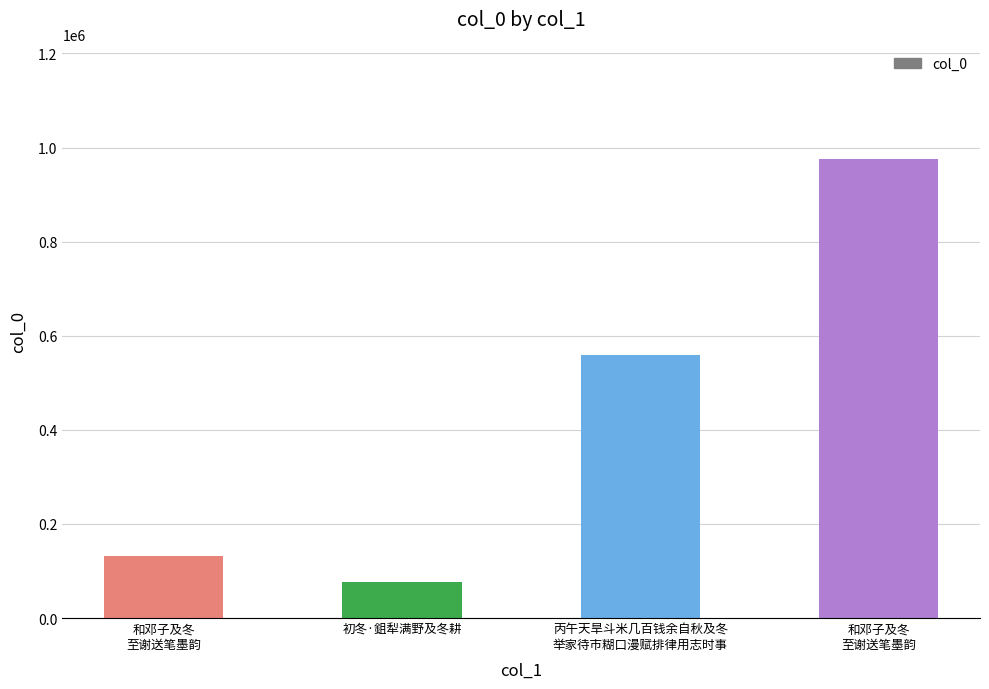

The value at 和邓子及冬
至谢送笔墨韵 is 132330. True or false?

True